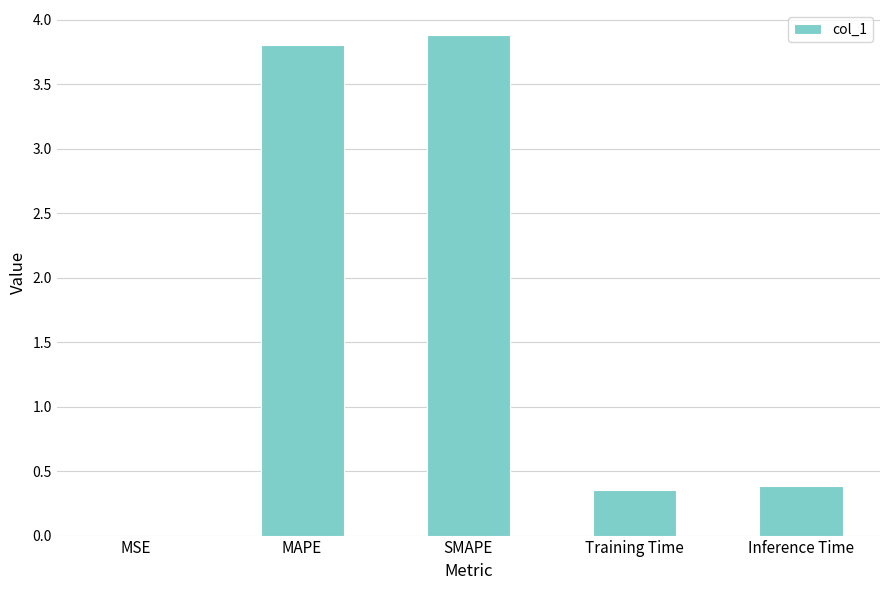

What is the ratio of the value at MAPE to the value at SMAPE?

1.0